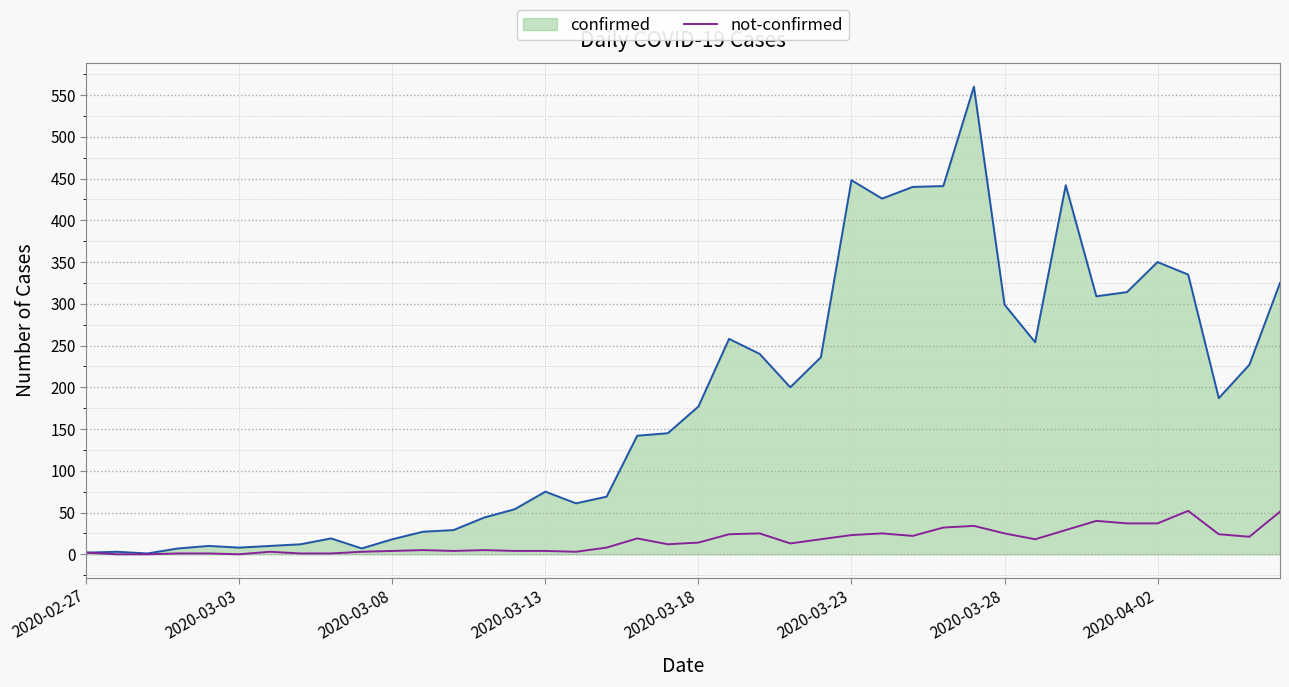

Rank the series by their average value, from lowest to highest.

not-confirmed, confirmed